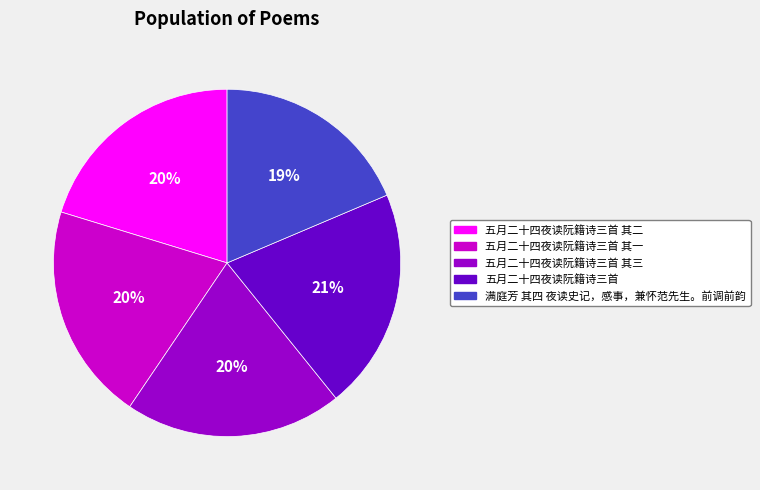

Does any single category account for the majority?

No